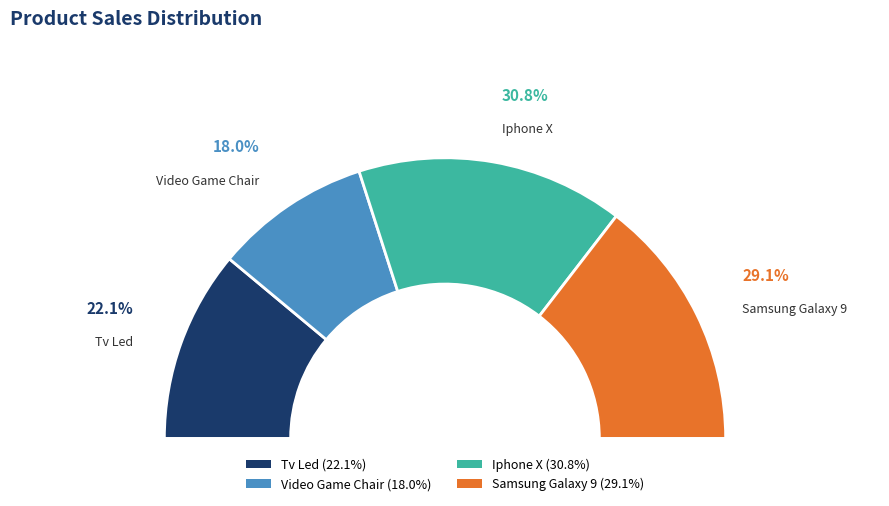

Rank the categories by value from highest to lowest.

Iphone X, Samsung Galaxy 9, Tv Led, Video Game Chair